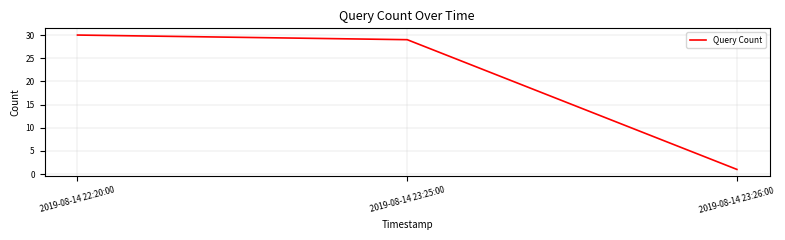

Reading right to left, what are all the values shown in this chart?

2019-08-14 23:26:00=1	2019-08-14 23:25:00=29	2019-08-14 22:20:00=30